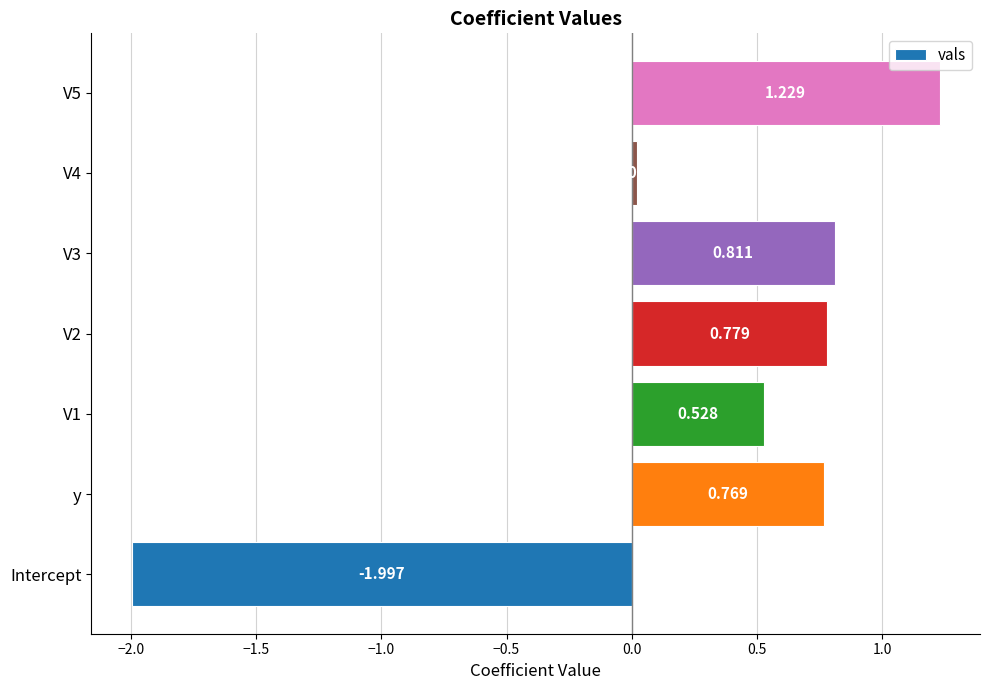

At which category does the chart reach its minimum across all series?

Intercept